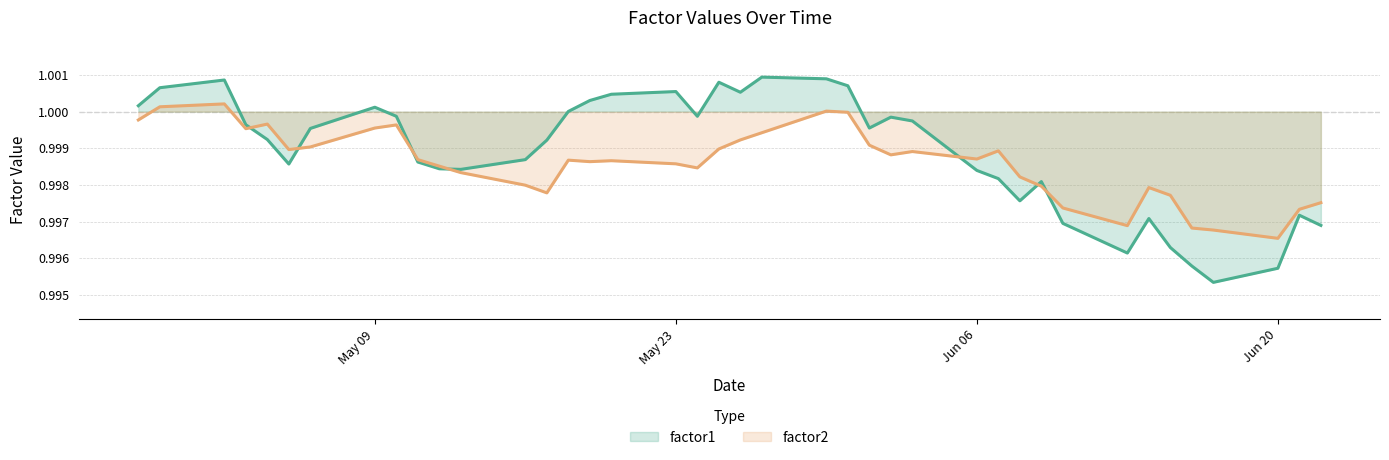

Which category has the lowest value in the factor2 series?

Jun 20